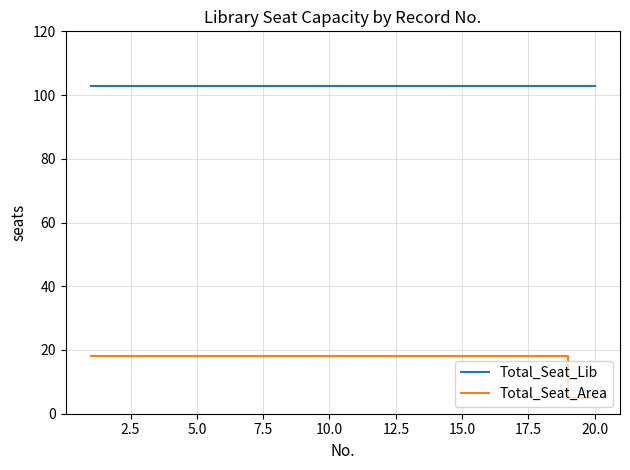

List the series in order of their overall mean, lowest first.

Total_Seat_Area, Total_Seat_Lib